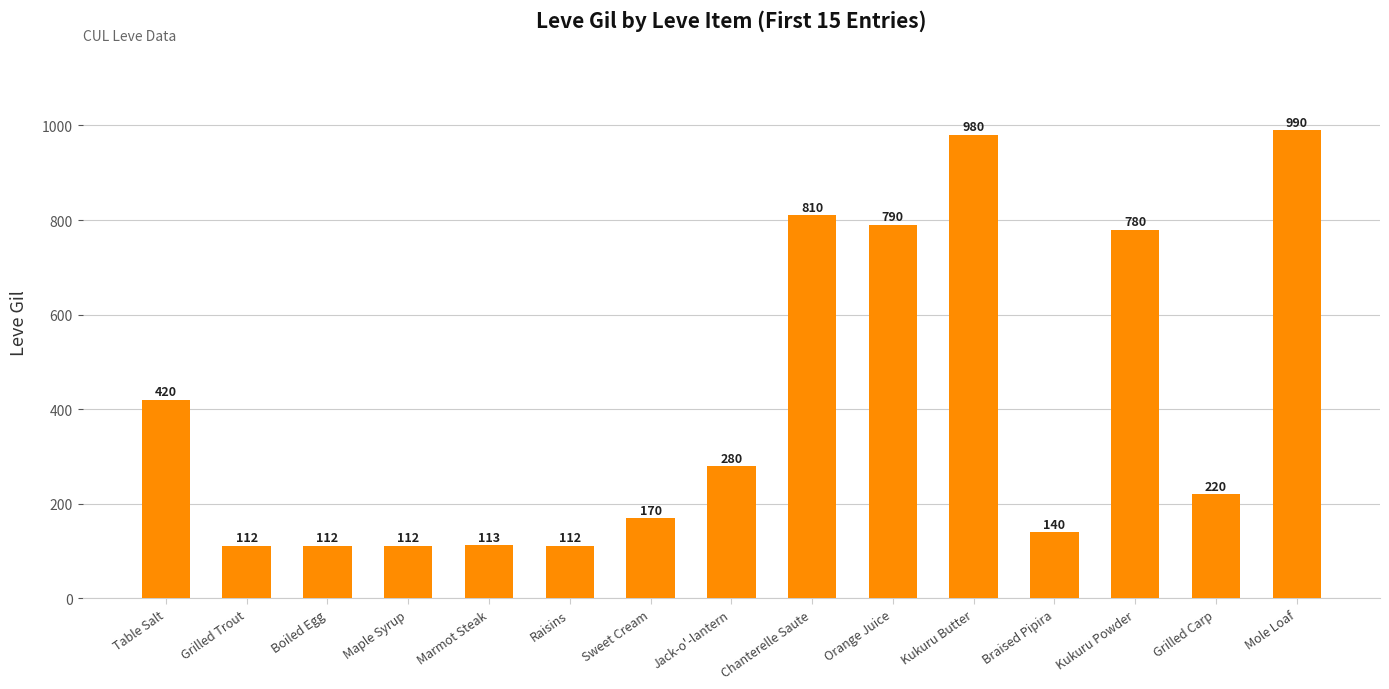

What is the ratio of the value at Mole Loaf to the value at Marmot Steak?

8.8